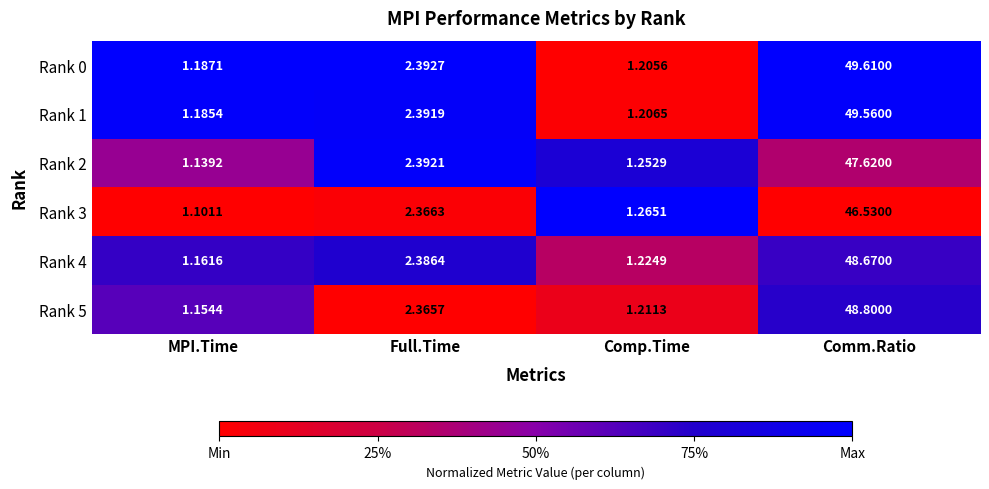

At which category is the sum across all series the highest?

Comm.Ratio